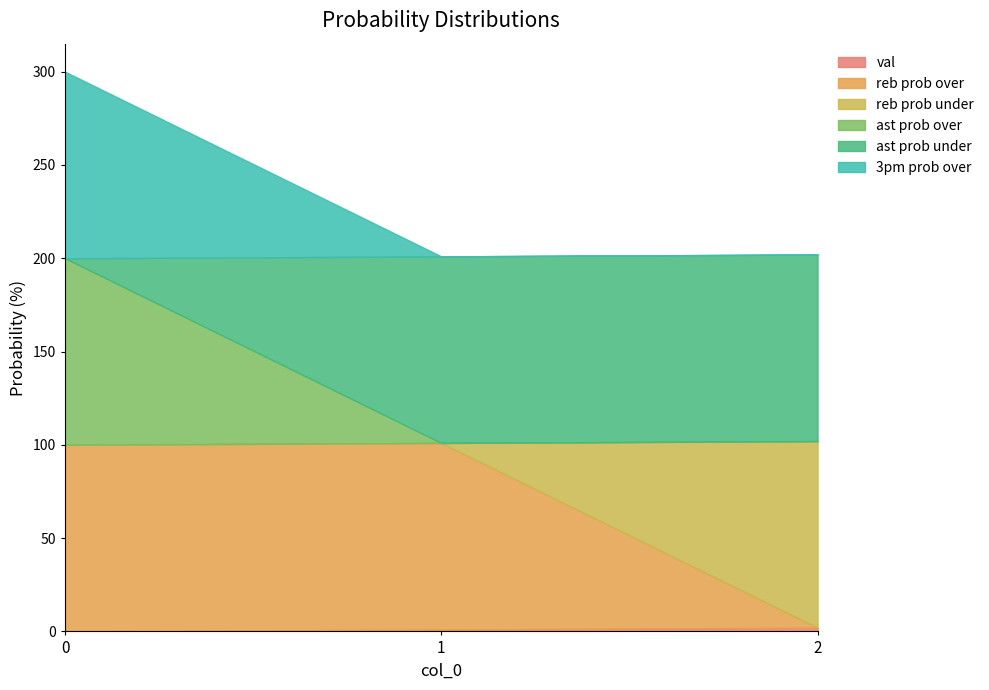

What is the difference between the maximum and minimum values in the ast prob under series?

100